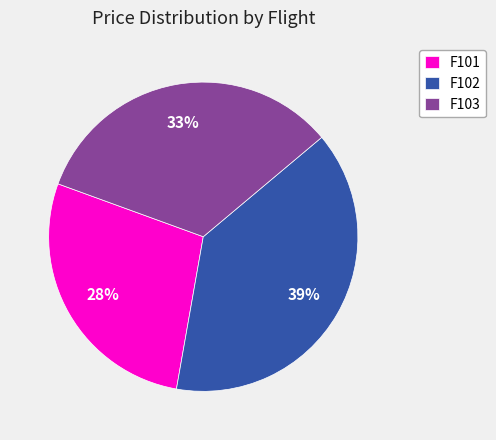

What is the smallest slice in the pie chart?

F101